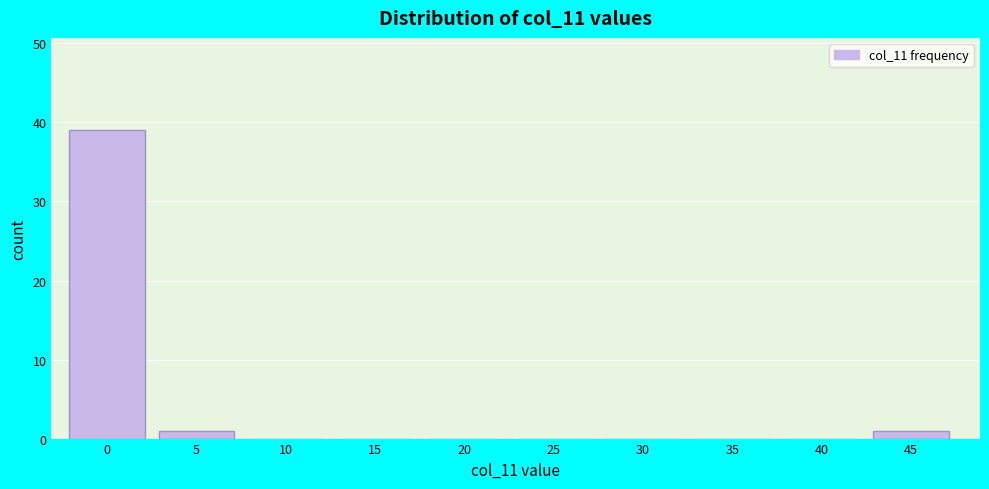

Reading left to right, list all the values displayed in this chart.

0=39	5=1	10=0	15=0	20=0	25=0	30=0	35=0	40=0	45=1